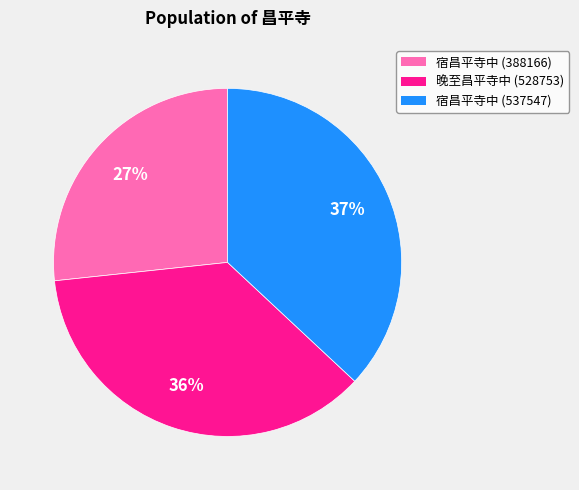

How many segments does this pie chart have?

3